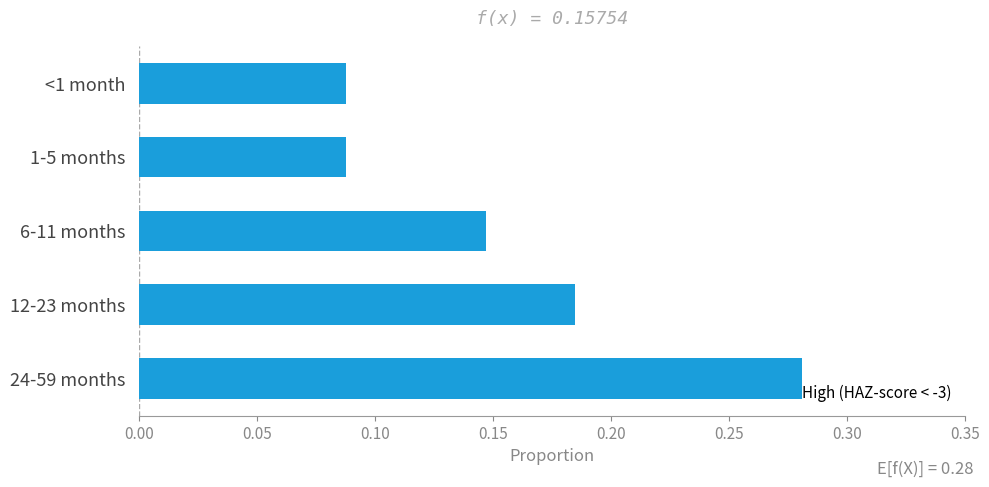

Is it true that the value at 24-59 months is 0.5?

False